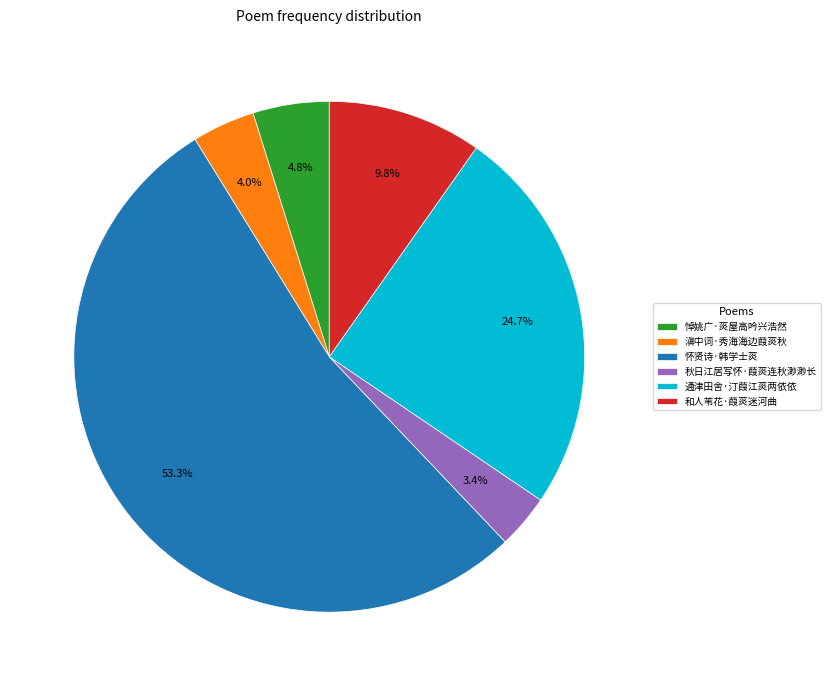

Is the sum of 滇中词·秀海海边葭菼秋 and 和人苇花·葭菼迷河曲 greater than half?

No